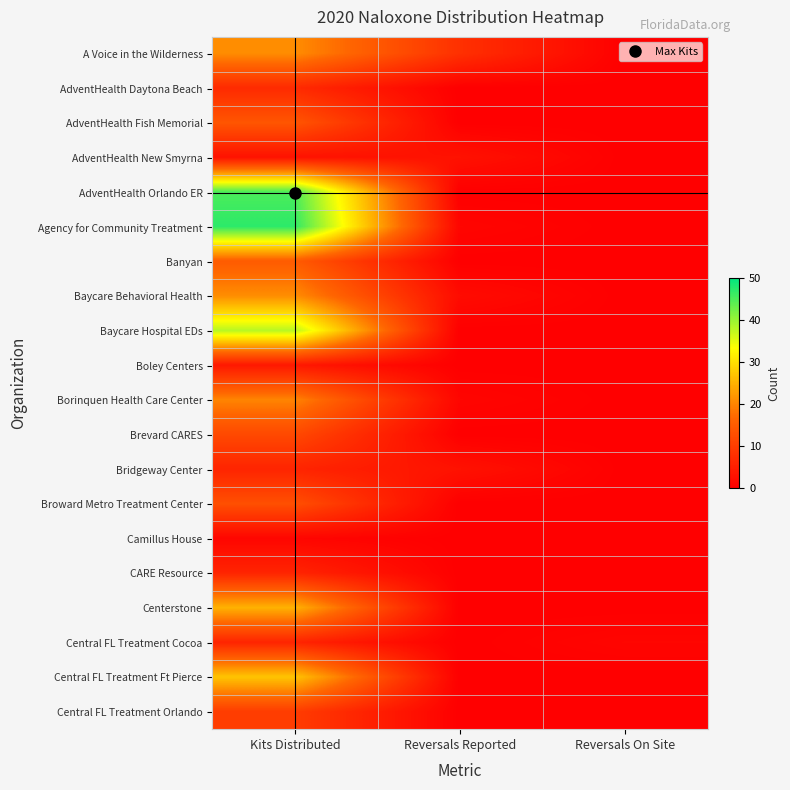

What is the difference between the highest and lowest values at Reversals Reported?

8